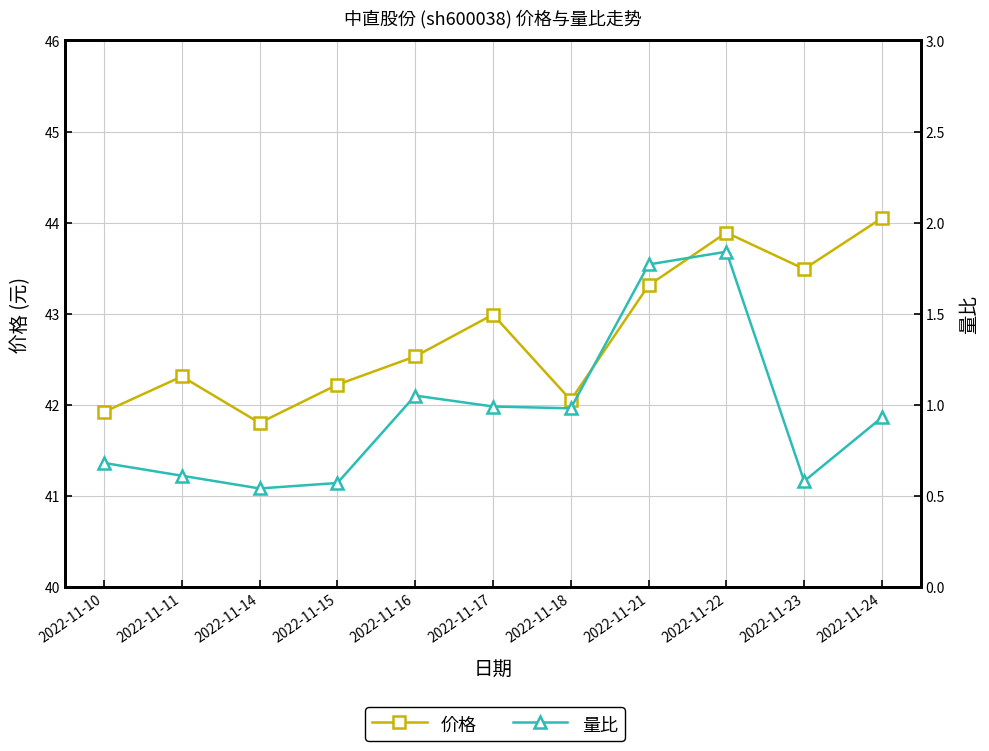

What are all the series names shown in the legend?

价格, 量比